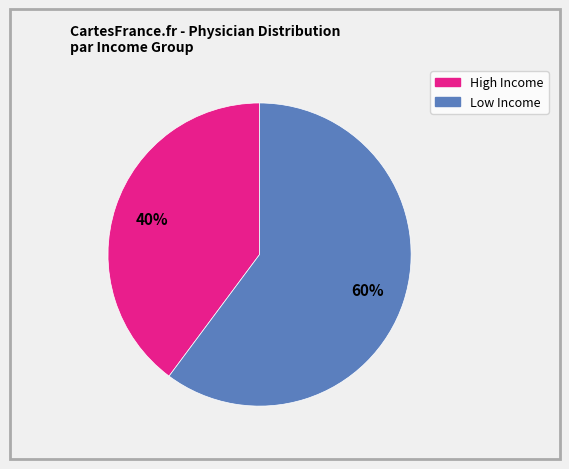

To the nearest percent, what is the difference between the largest and smallest slice percentages?

20%